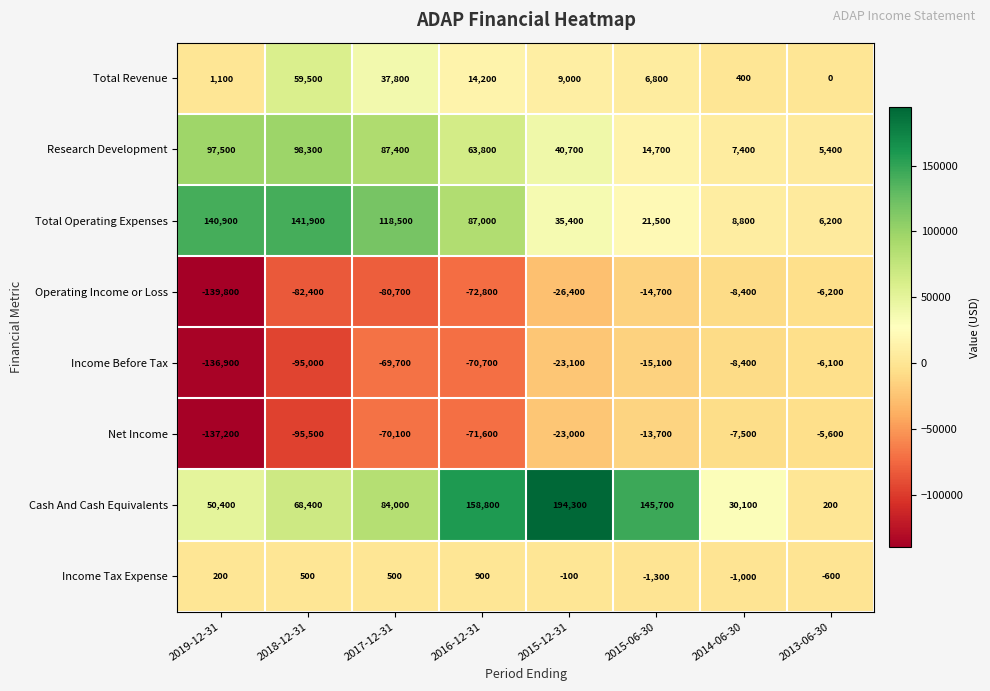

The value of Income Tax Expense at 2016-12-31 is 900. True or false?

True